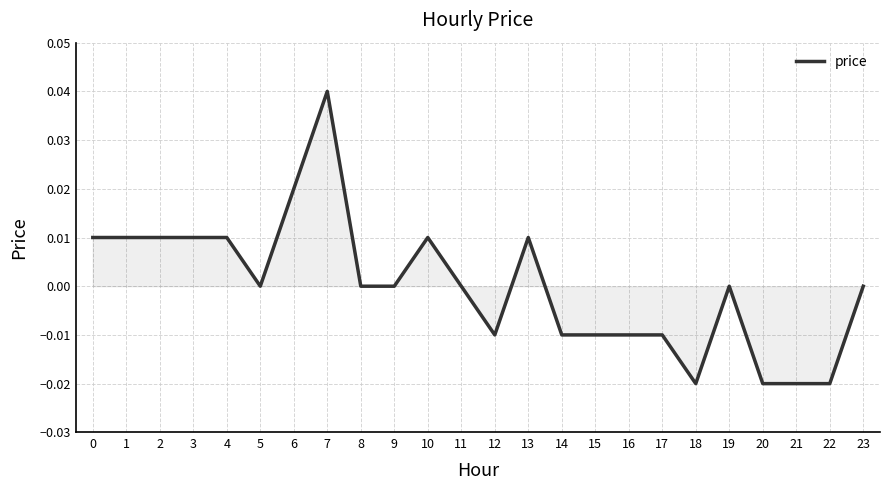

At which category does the chart reach its peak across all series?

7